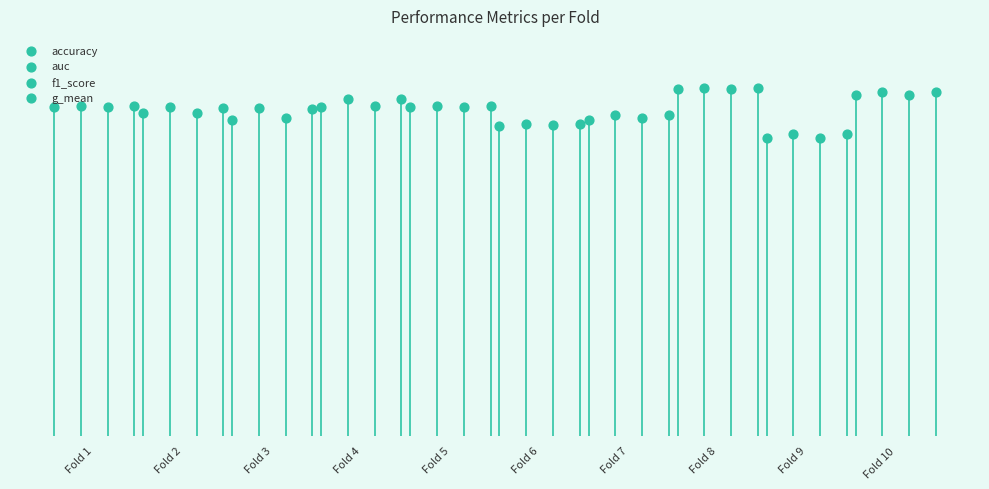

What are all the series names shown in the legend?

accuracy, auc, f1_score, g_mean